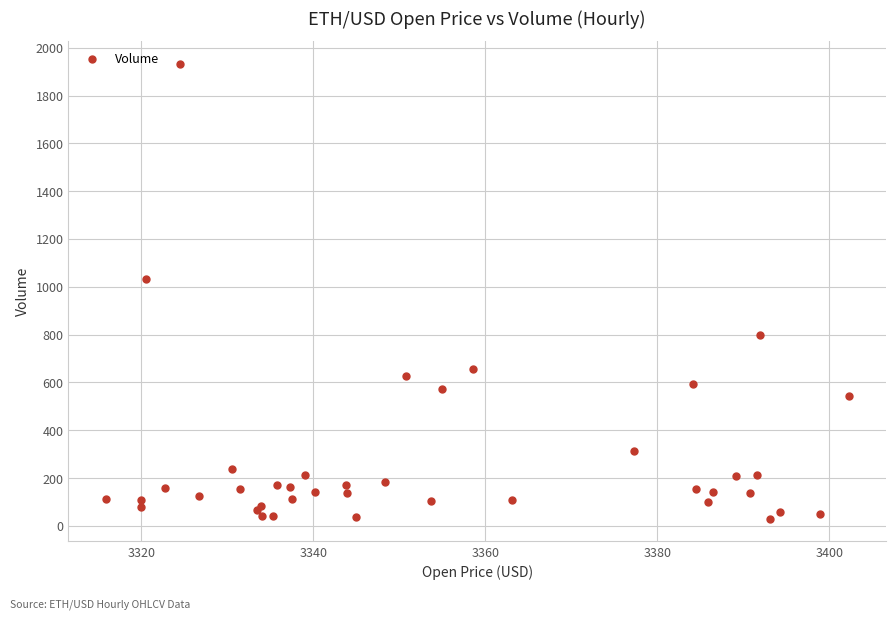

What Y value in the scatter plot is closest to 982?

1033.4